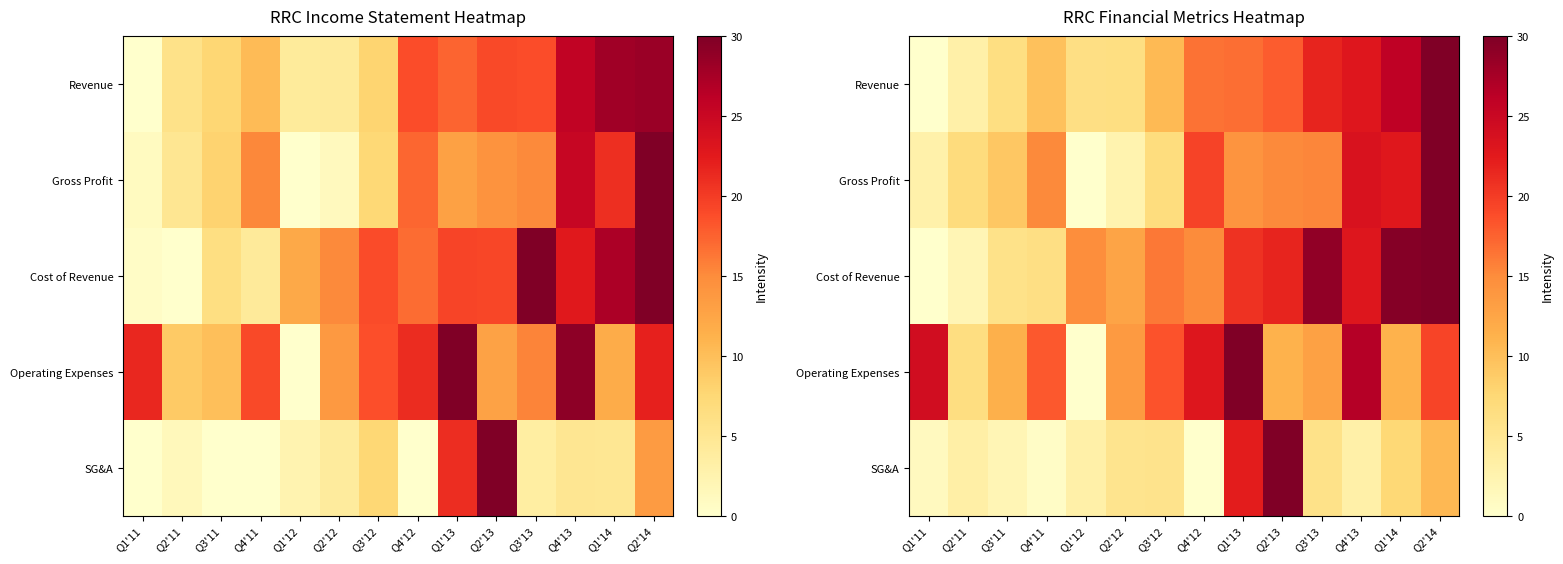

Is the value of Operating Expenses at Q1'13 greater than the value of Cost of Revenue at Q1'14?

Yes